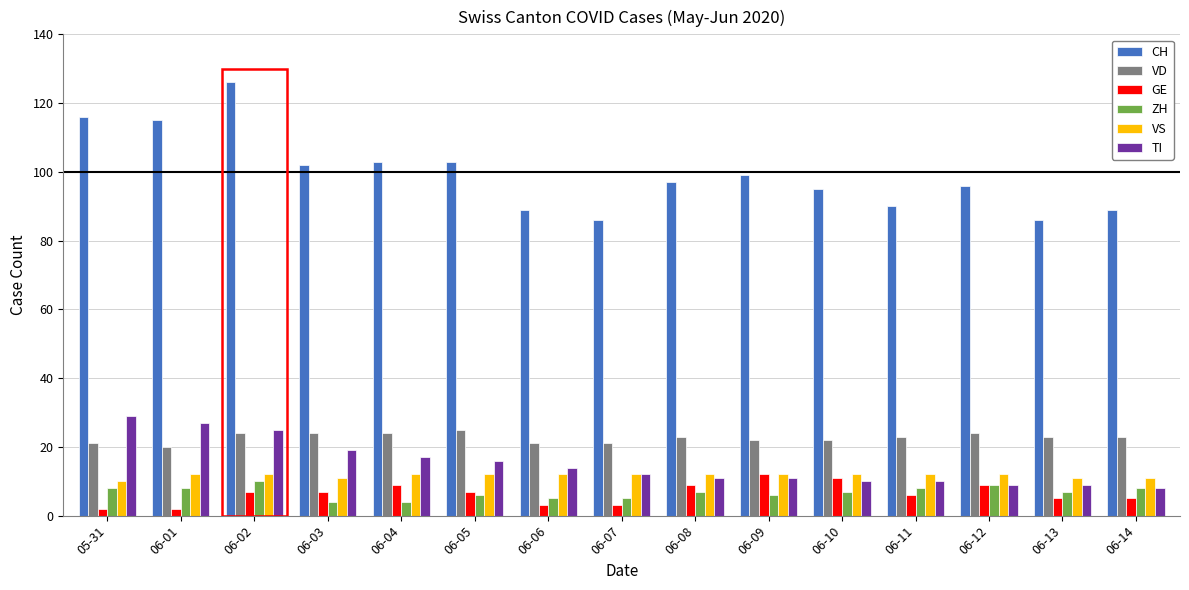

Which label corresponds to the largest value in the chart?

06-02